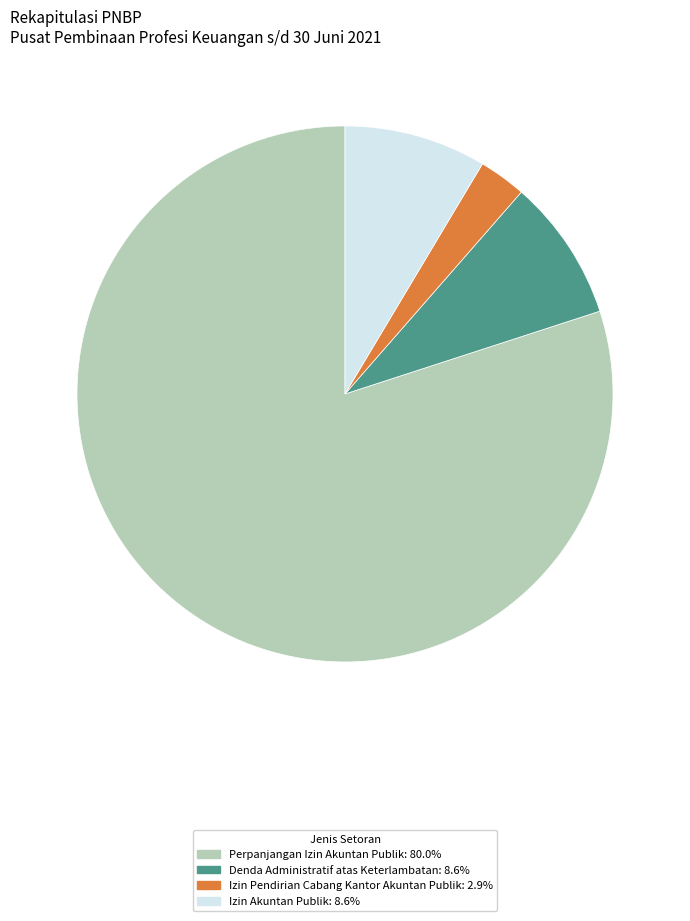

Between Izin Akuntan Publik and Izin Pendirian Cabang Kantor Akuntan Publik, which is larger?

Izin Akuntan Publik